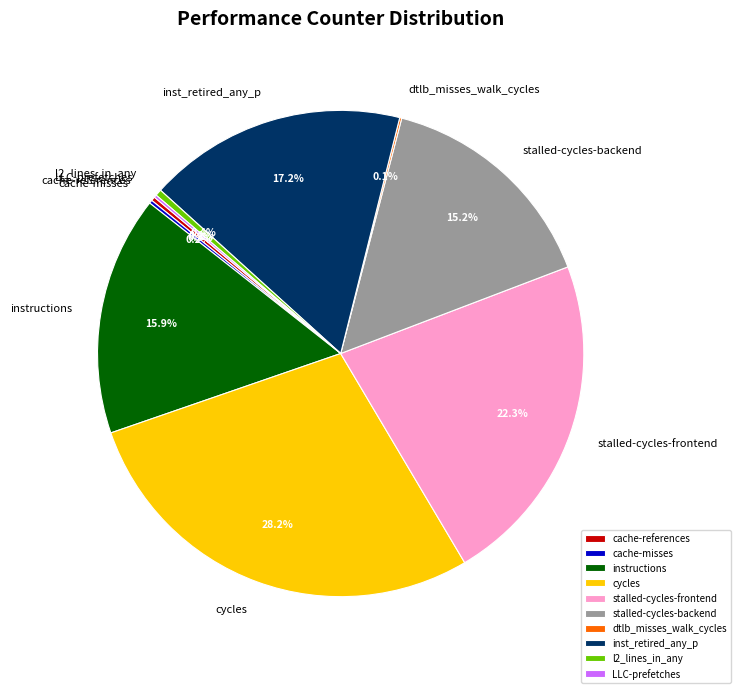

Is there any slice that represents more than half of the pie?

No